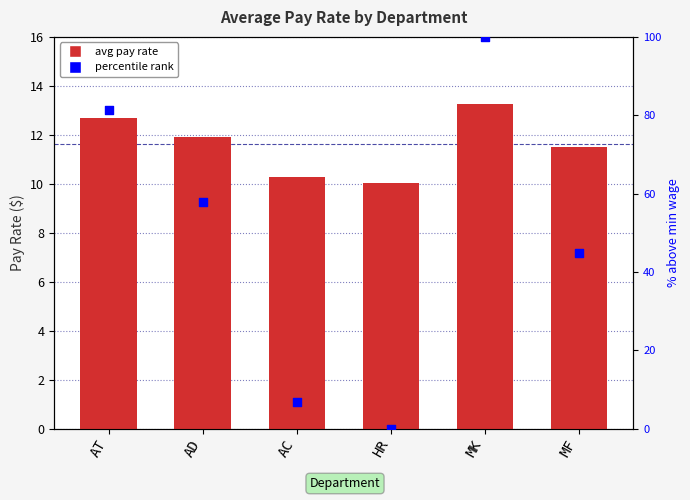

Between AD and MK, which is larger?

MK